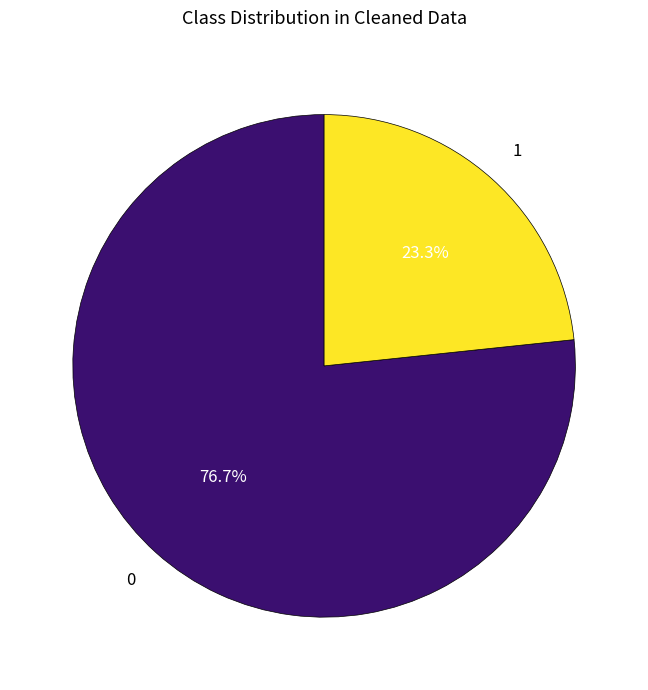

To the nearest percent, what is the average slice percentage?

50%